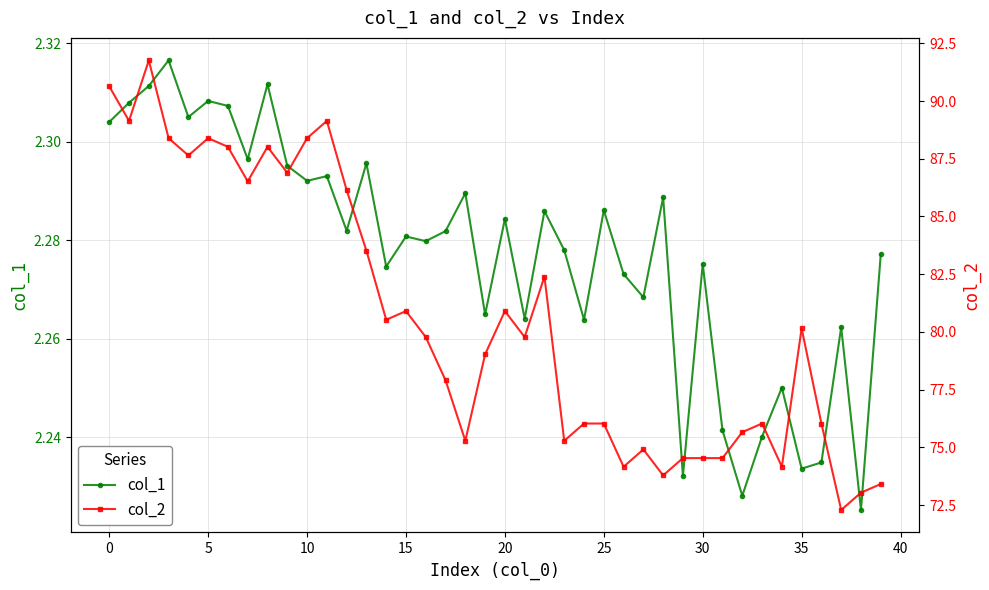

True or false: col_1 has more than 1 interior local peaks.

True